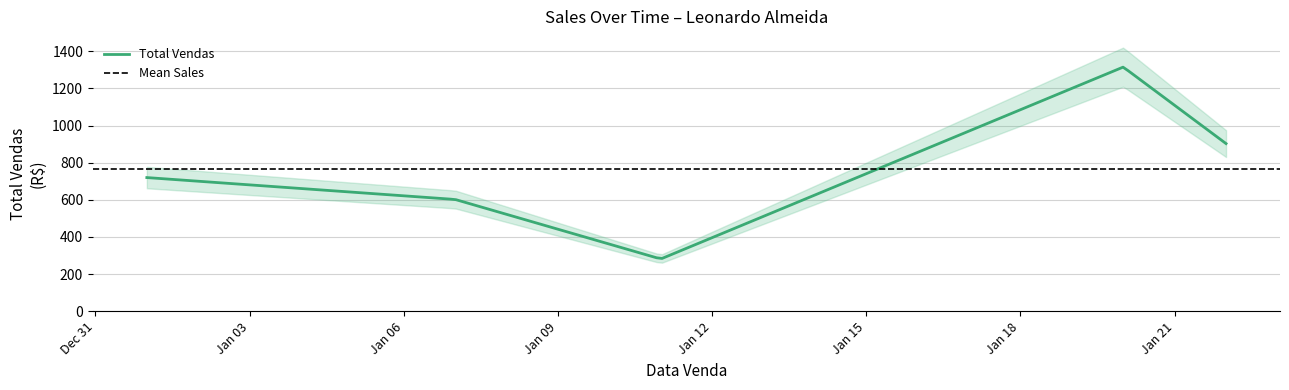

How many values are between 602 and 903?

3